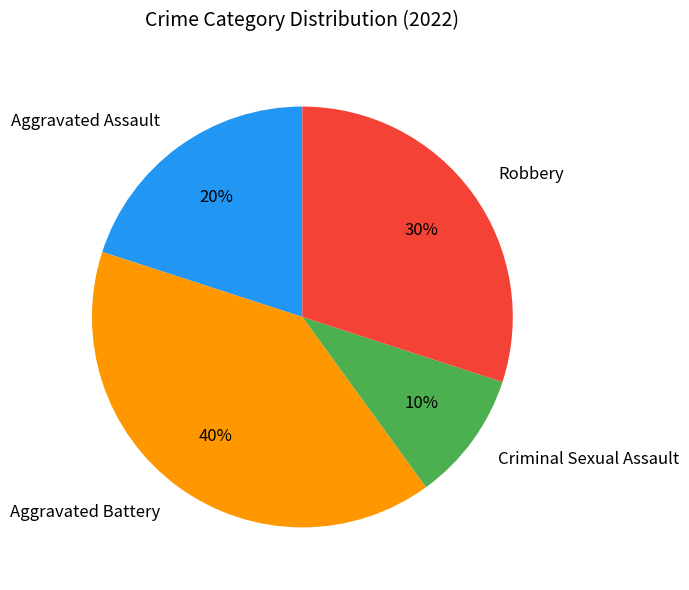

Approximately how many times larger is the value at Aggravated Assault compared to Criminal Sexual Assault?

2.0